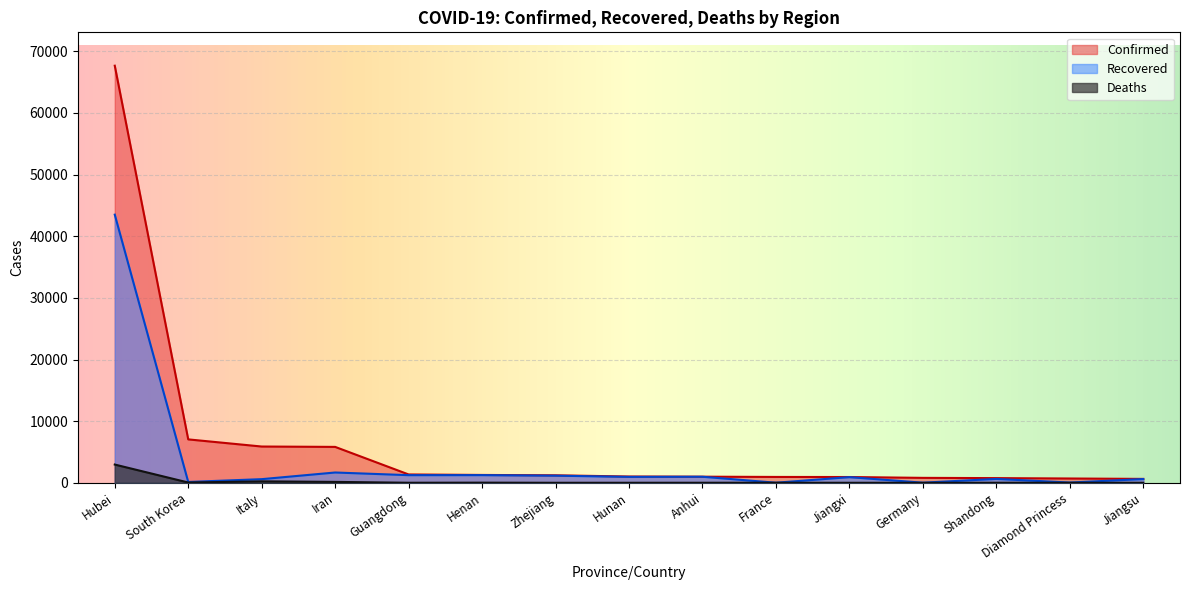

Where is Recovered nearest to the value 21756?

Iran